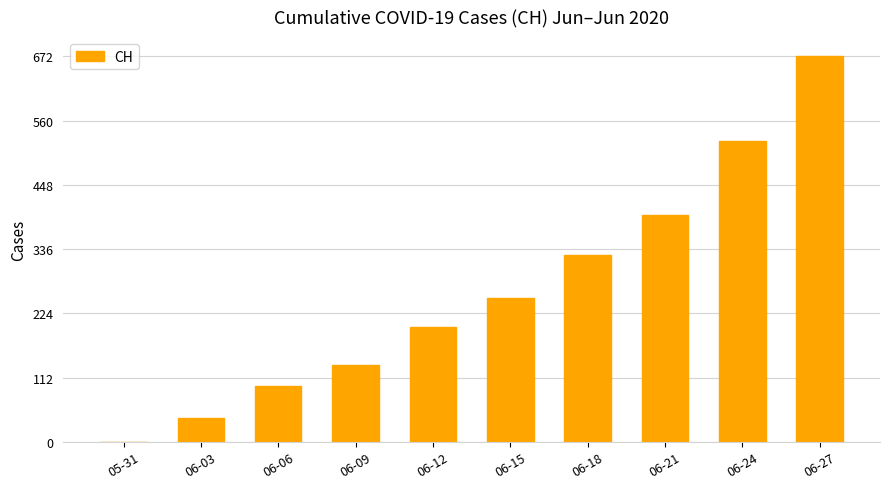

Which label corresponds to the largest value in the chart?

06-27